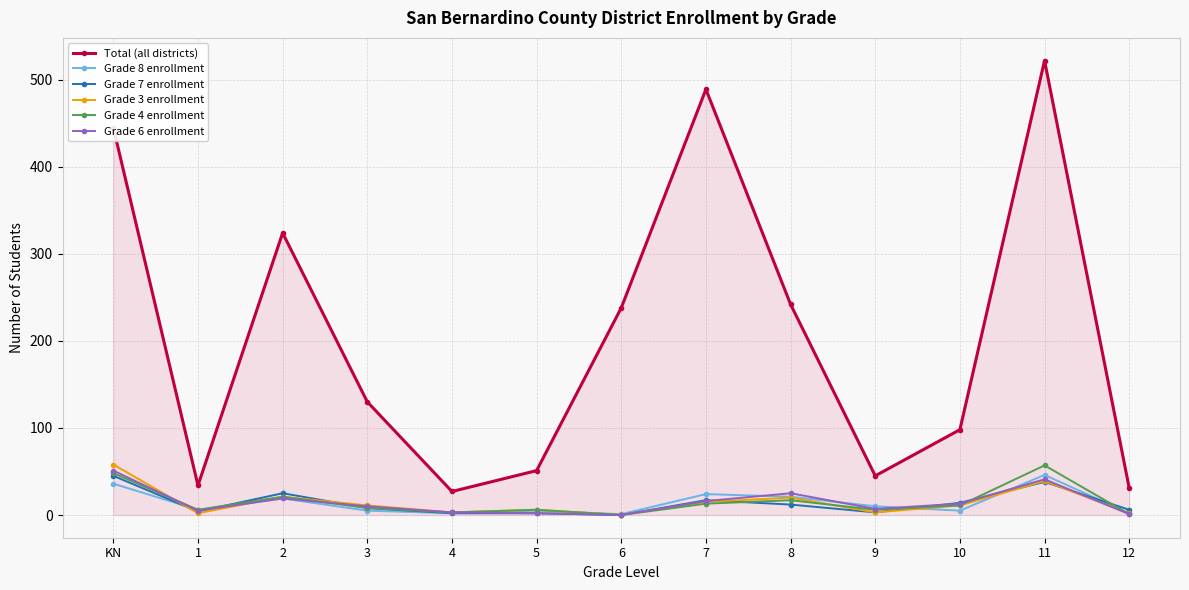

True or false: Total (all districts) and Grade 6 enrollment intersect in this chart.

False